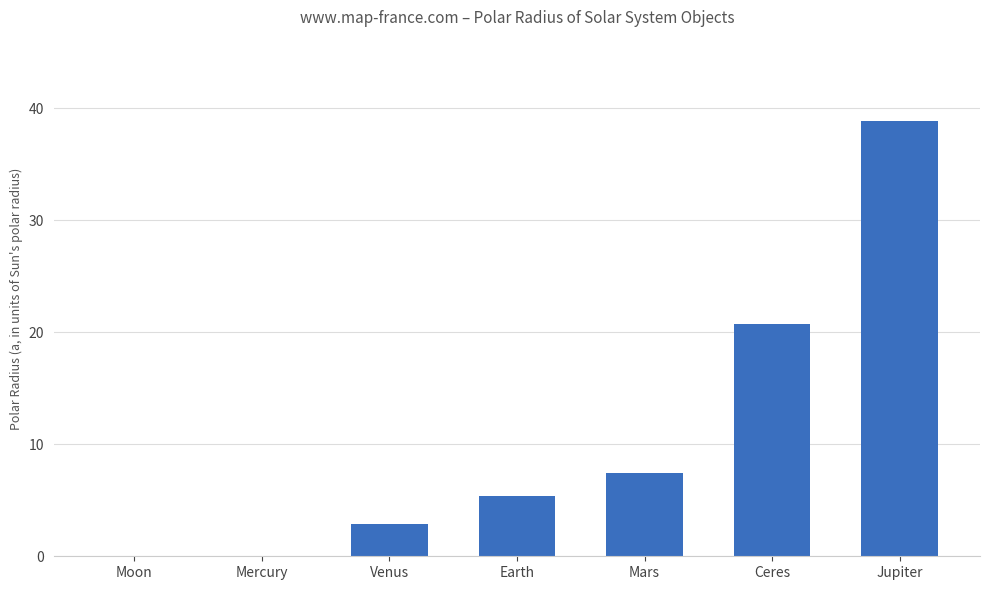

Between Moon and Venus, which is larger?

Venus